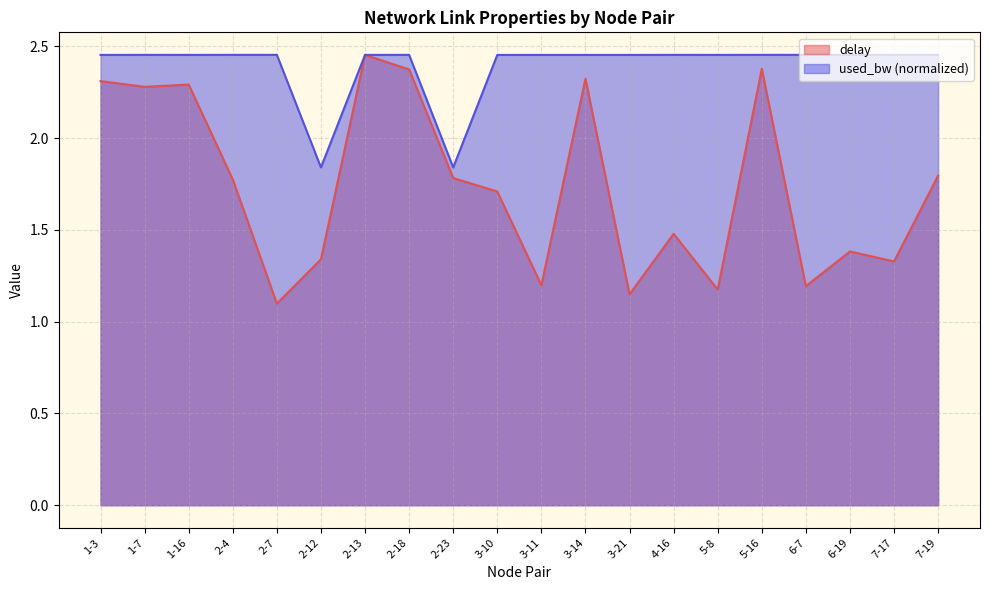

Reading right to left, what are all the values shown in this chart?

delay: 7-19=1.8	7-17=1.3	6-19=1.4	6-7=1.2	5-16=2.4	5-8=1.2	4-16=1.5	3-21=1.1	3-14=2.3	3-11=1.2	3-10=1.7	2-23=1.8	2-18=2.4	2-13=2.5	2-12=1.3	2-7=1.1	2-4=1.8	1-16=2.3	1-7=2.3	1-3=2.3
used_bw: 7-19=2.5	7-17=2.5	6-19=2.5	6-7=2.5	5-16=2.5	5-8=2.5	4-16=2.5	3-21=2.5	3-14=2.5	3-11=2.5	3-10=2.5	2-23=1.8	2-18=2.5	2-13=2.5	2-12=1.8	2-7=2.5	2-4=2.5	1-16=2.5	1-7=2.5	1-3=2.5